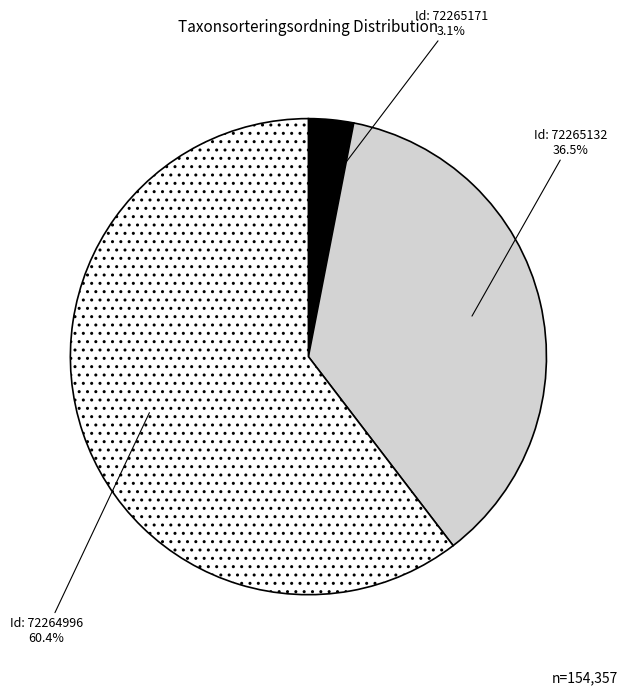

Is there a majority slice in this chart?

Yes